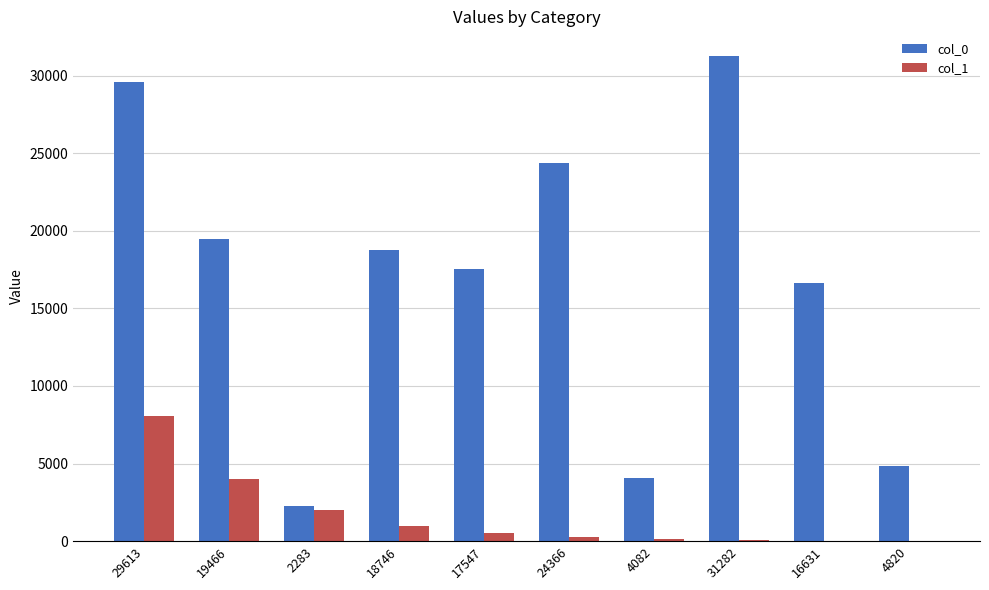

Which category has the highest value across all series?

31282